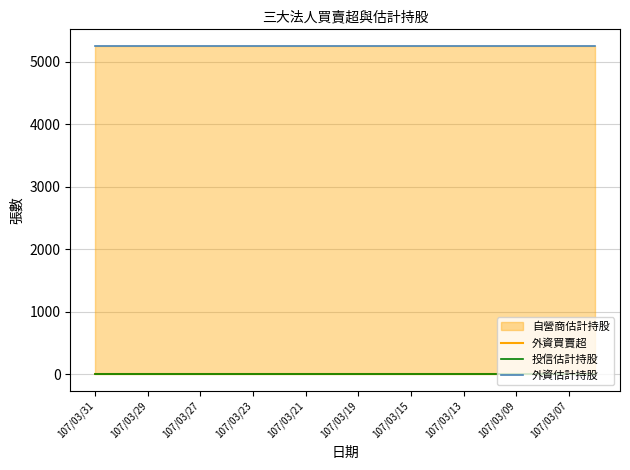

True or false: 外資買賣超 and 外資估計持股 intersect in this chart.

False